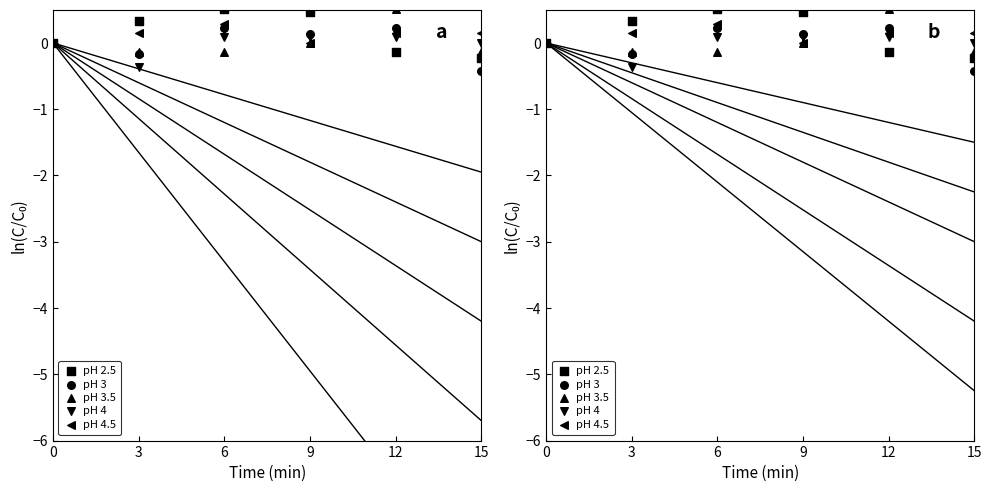

Which series has the largest total across all categories?

pH 2.5